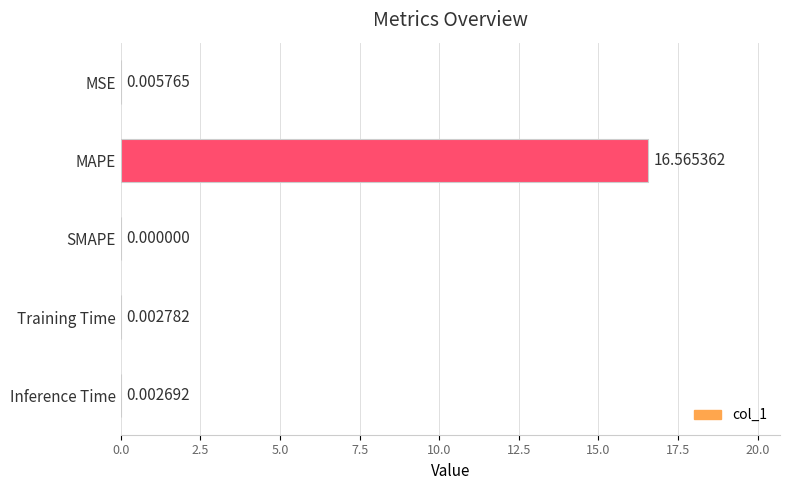

What is the change in value from MAPE to Inference Time?

-16.6